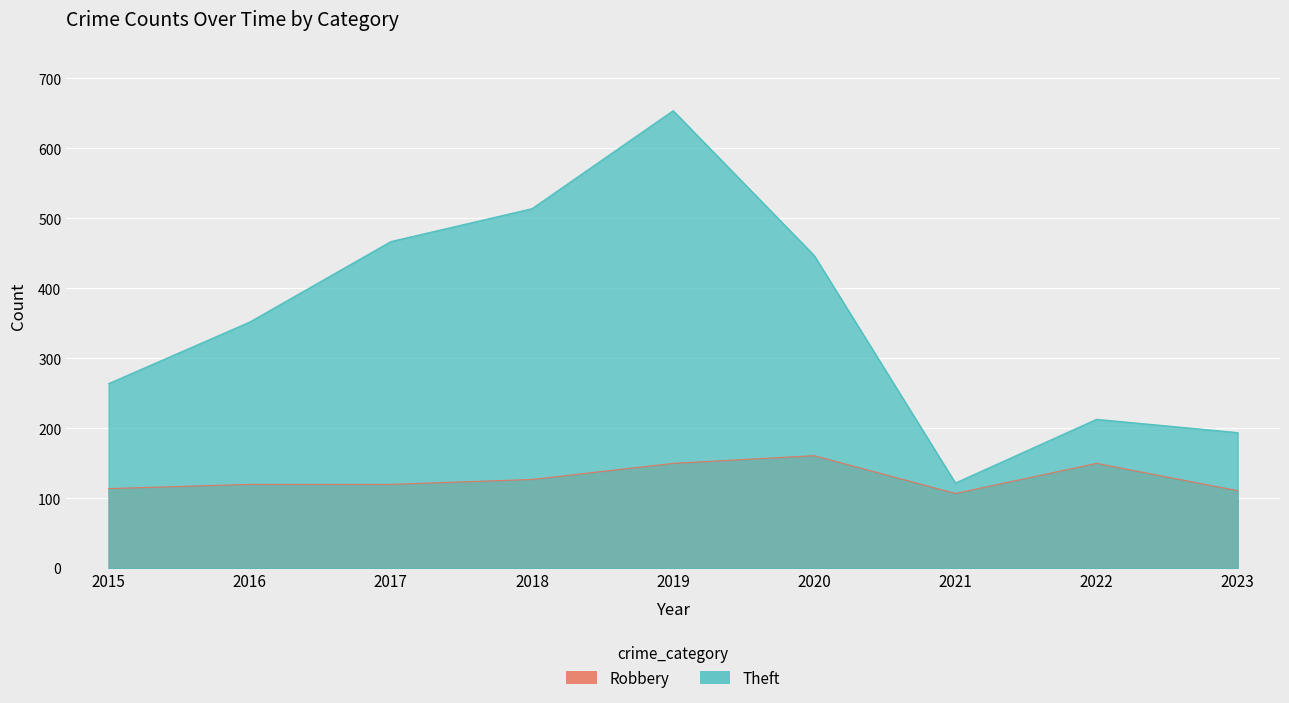

At which category is the sum across all series the highest?

2019